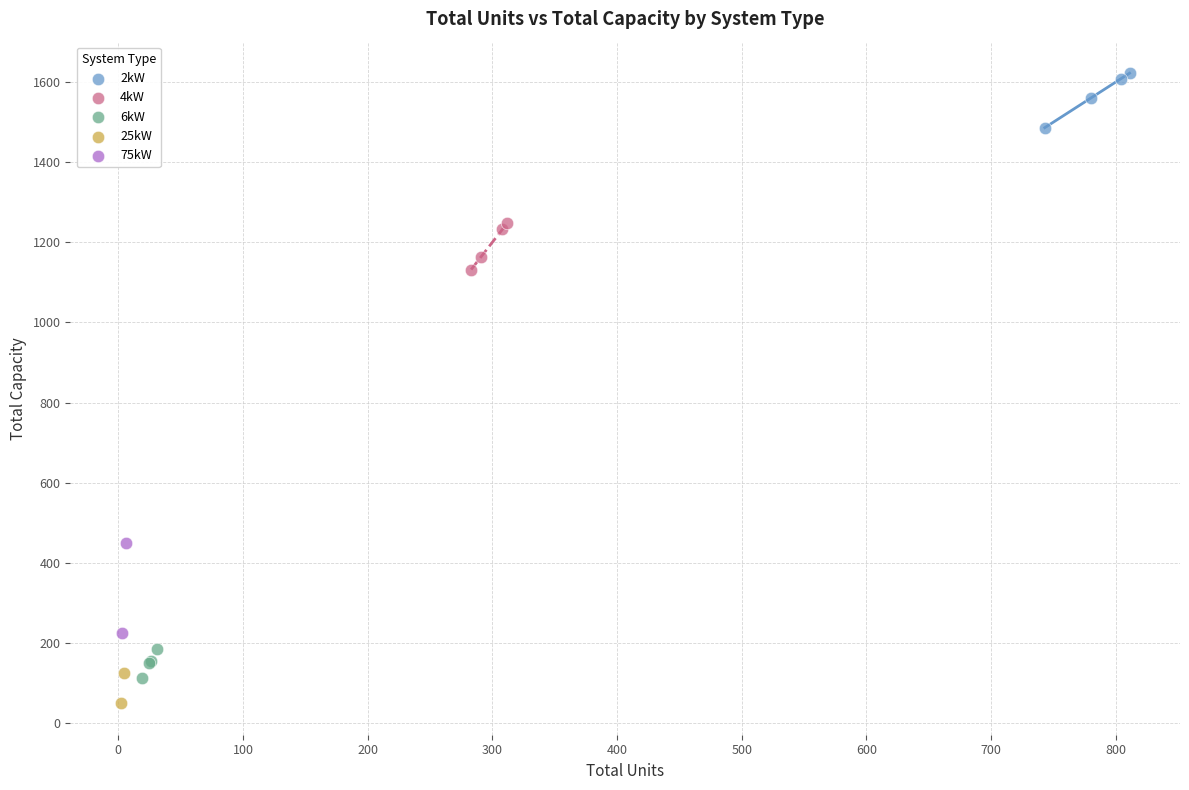

What are all the series names shown in the legend?

2kW, 4kW, 6kW, 25kW, 75kW